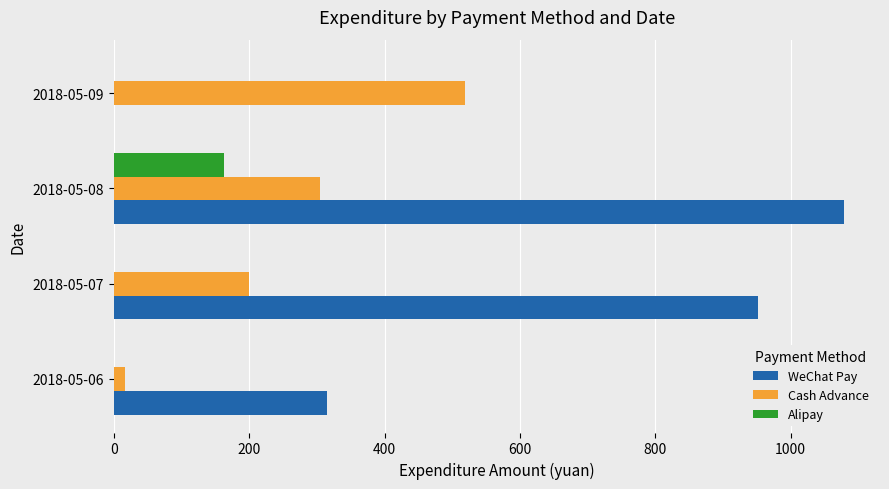

What is the sum of all WeChat Pay values?

2345.2